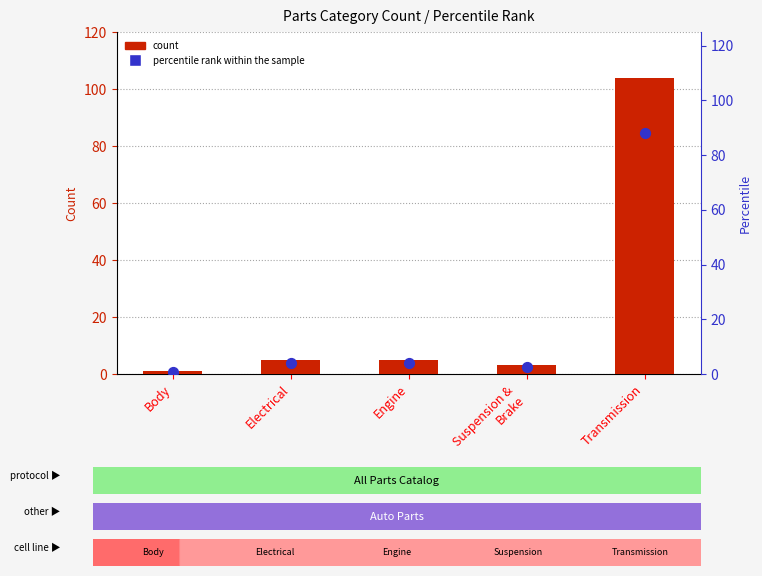

Which series contains the lowest Y value?

percentile rank within the sample